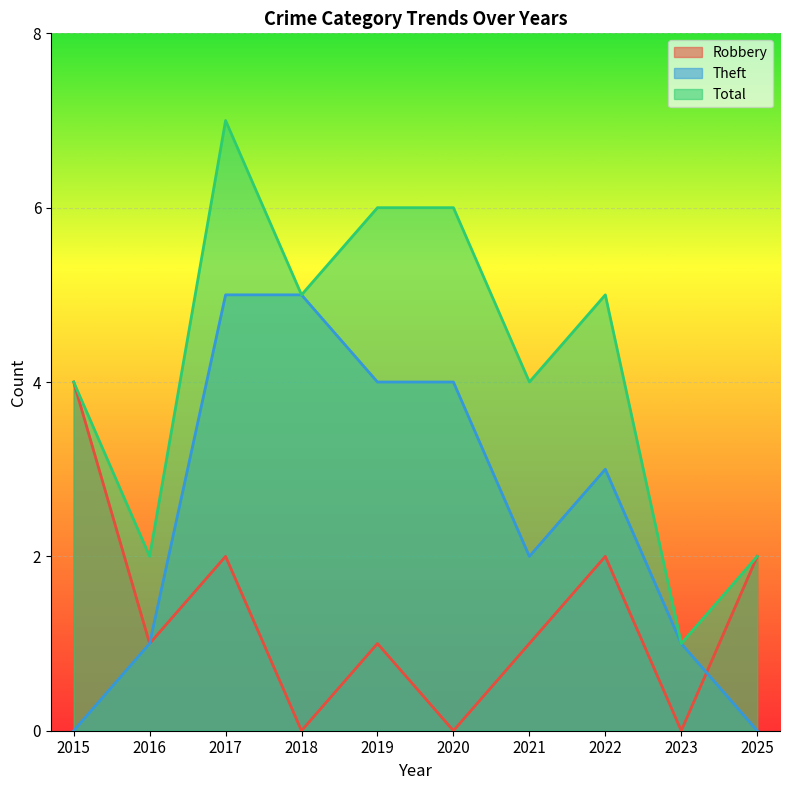

Reading left to right, list all the values displayed in this chart.

Robbery: 4	1	2	0	1	0	1	2	0	2
Theft: 0	1	5	5	4	4	2	3	1	0
Total: 4	2	7	5	6	6	4	5	1	2